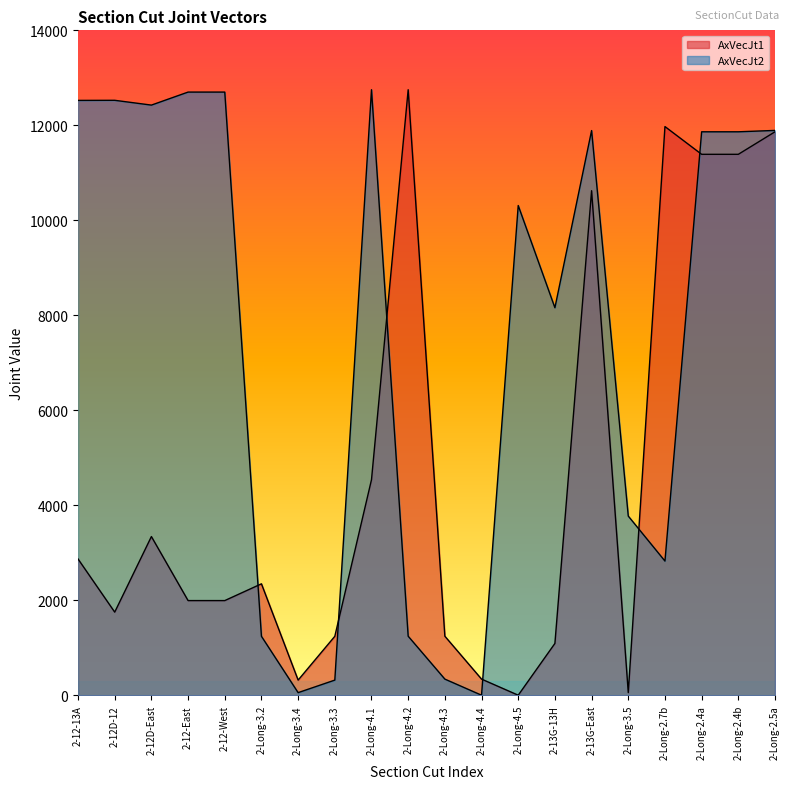

At how many categories does at least one series exceed 7080?

14